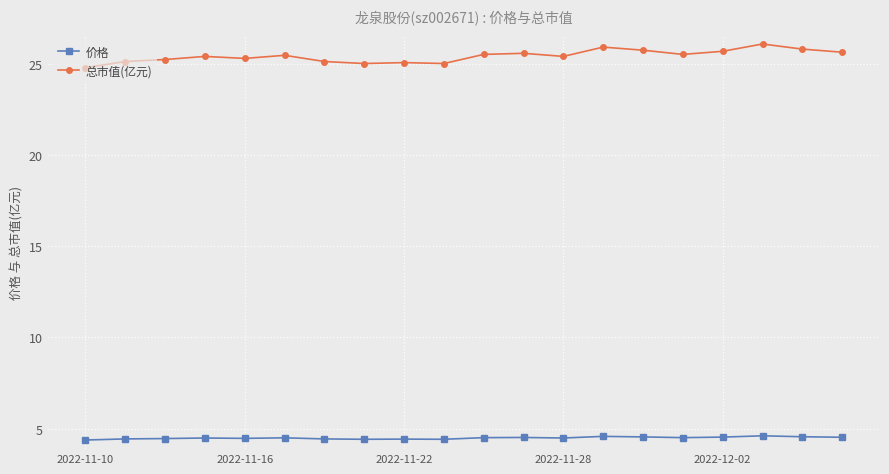

Which series has the widest spread of values?

总市值(亿元)